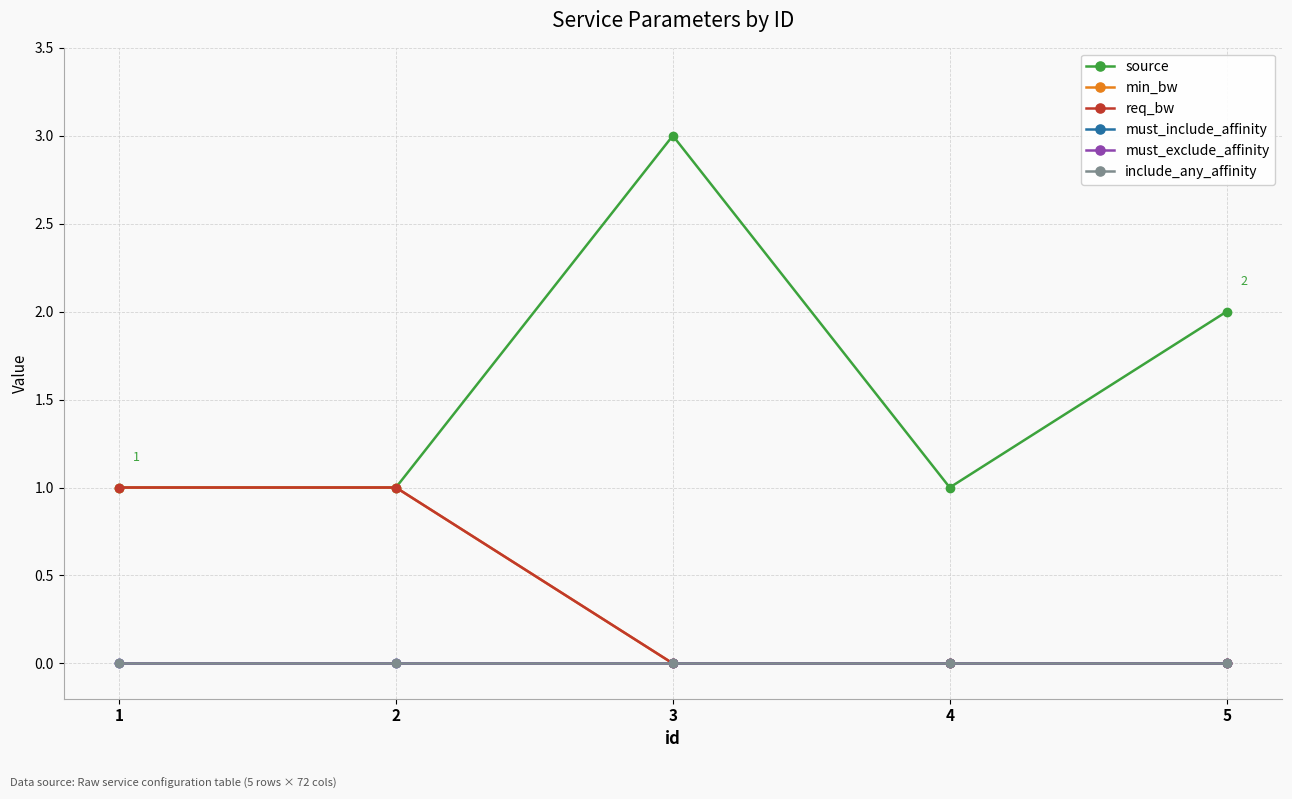

Does the chart have visible grid lines?

Yes